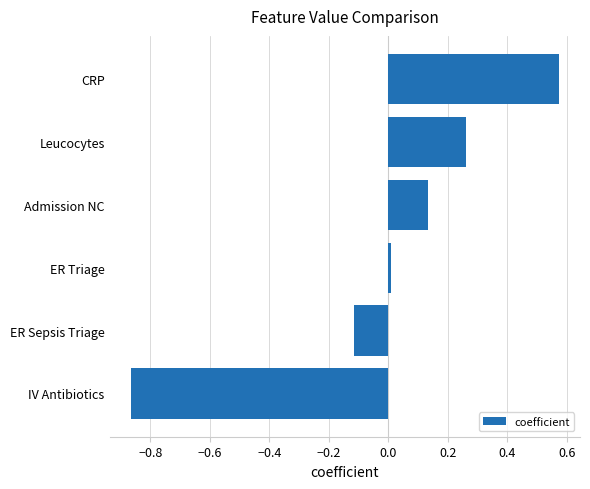

Are the bars horizontal?

Yes